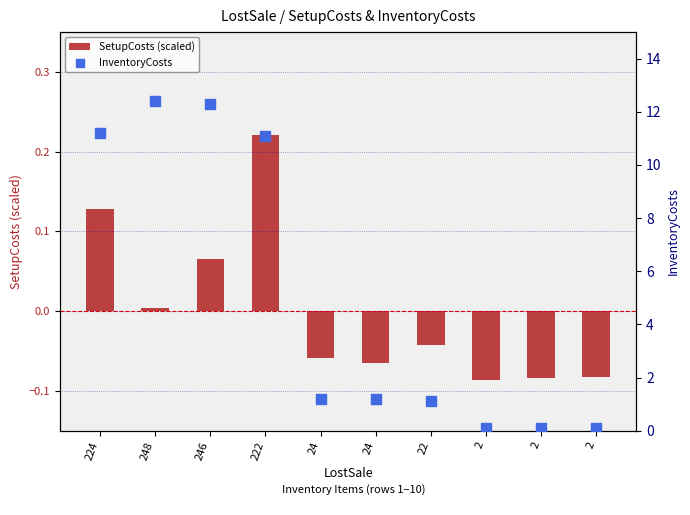

Which series reaches the minimum Y coordinate?

SetupCosts (scaled)